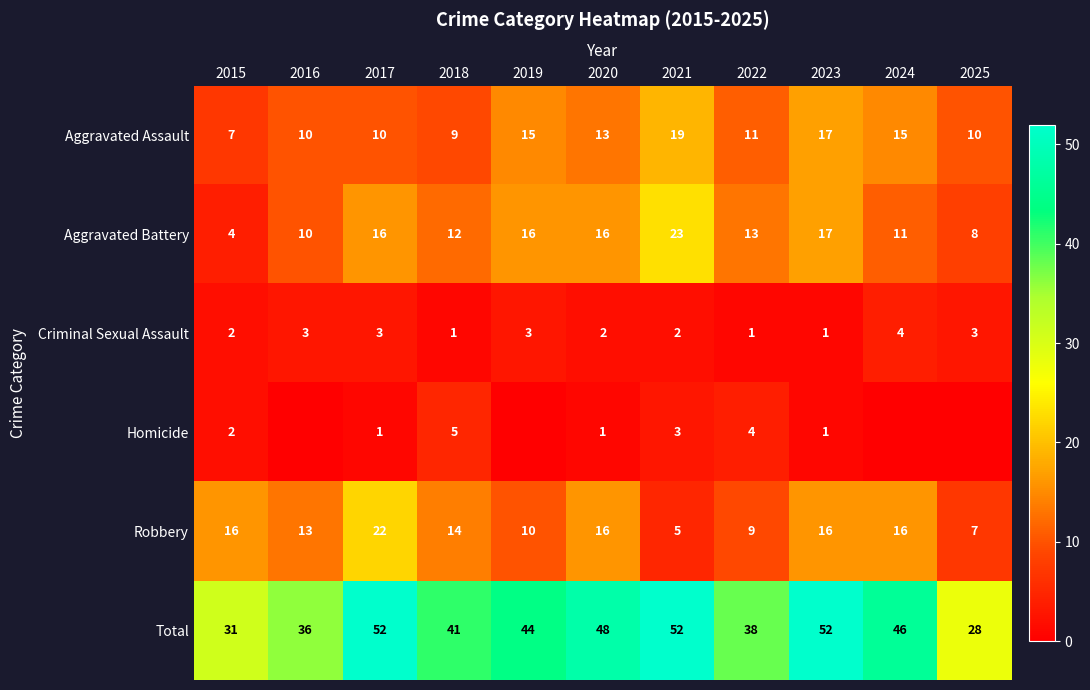

What is the difference between the Aggravated Assault values at 2016 and 2019?

5